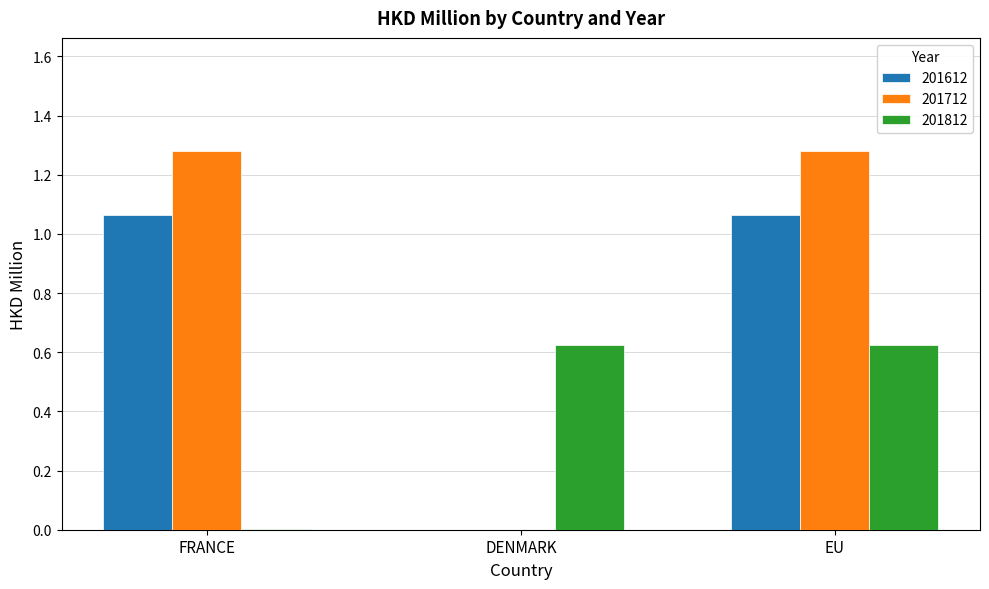

Which series has the largest total across all categories?

201712